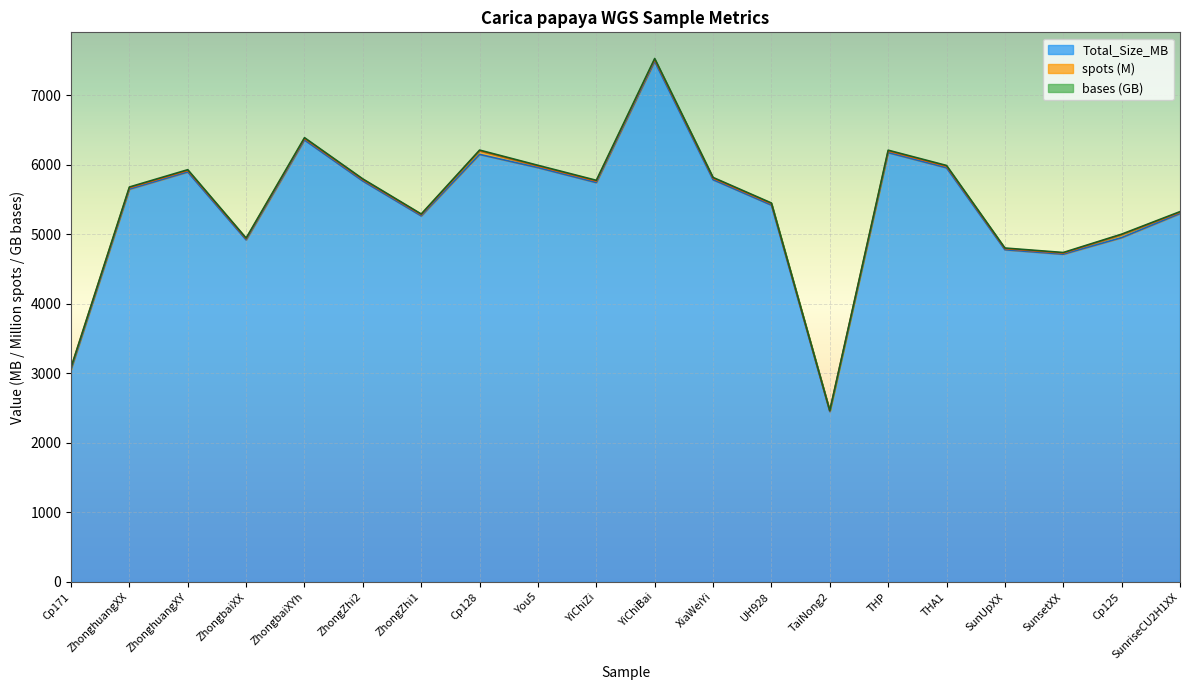

What is the average value of the bases series?

5420.2